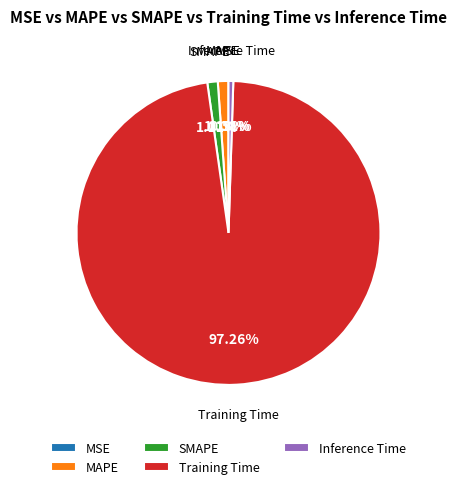

To the nearest percent, what is the combined percentage of MAPE and Training Time?

98%